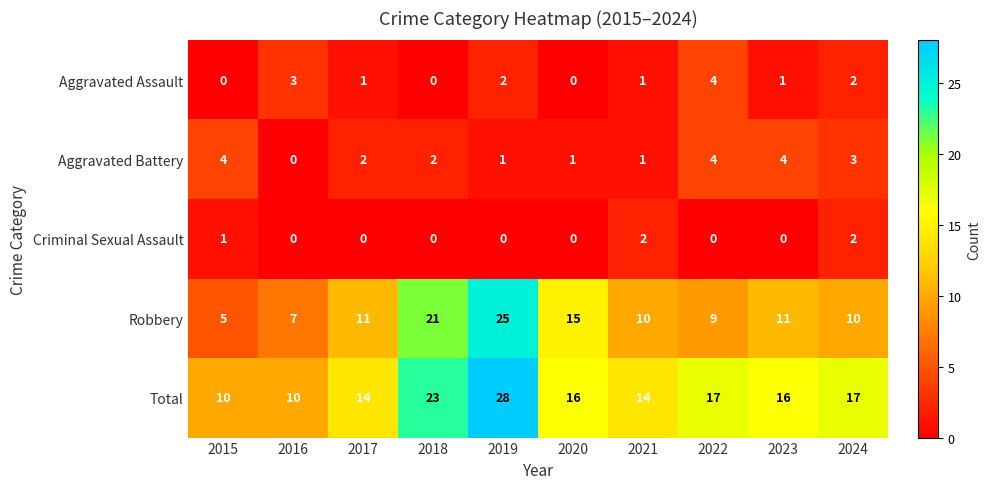

What is the maximum value for Aggravated Assault?

4